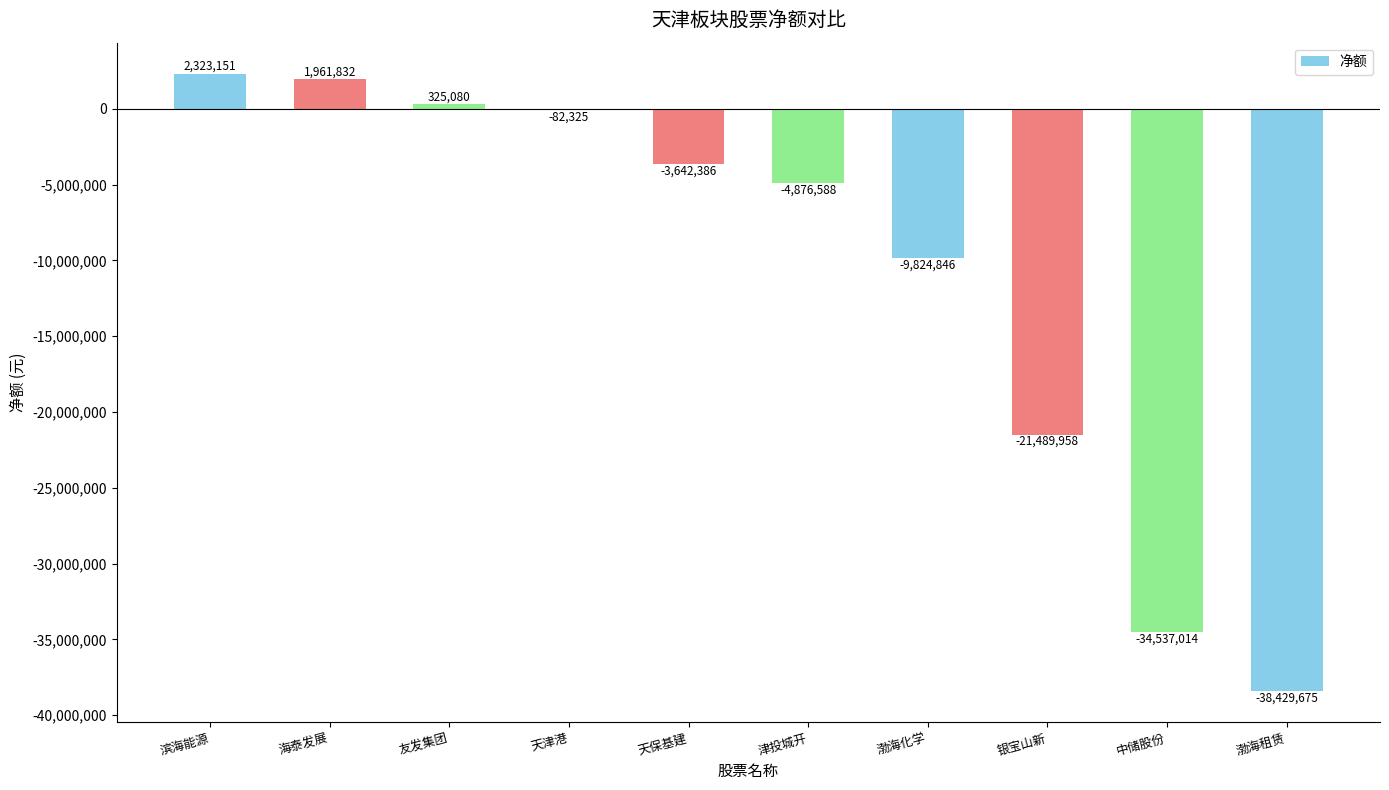

True or false: the data shows -1348269 at 津投城开.

False